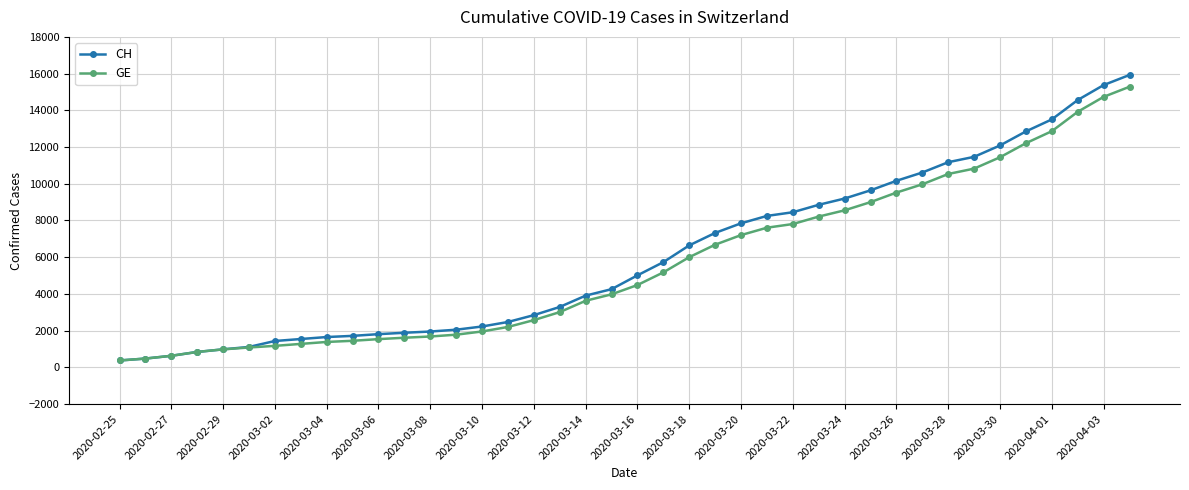

At how many categories does at least one series exceed 14248?

3